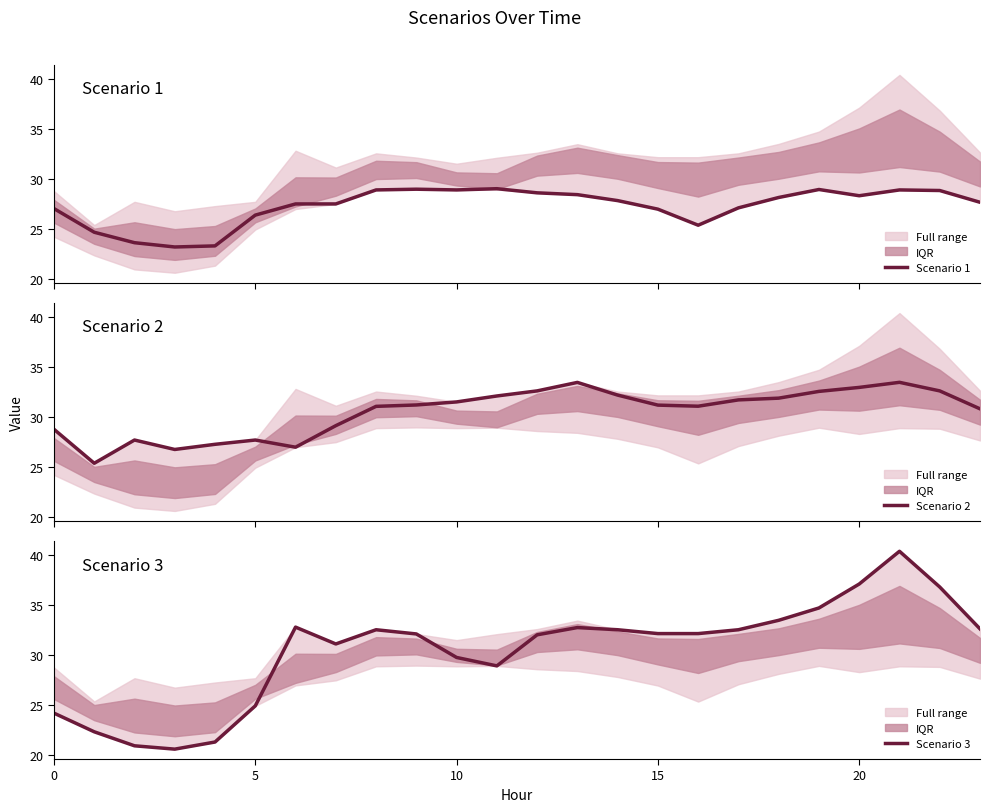

What is the difference between the second highest and minimum values in the Scenario 1 series?

5.8